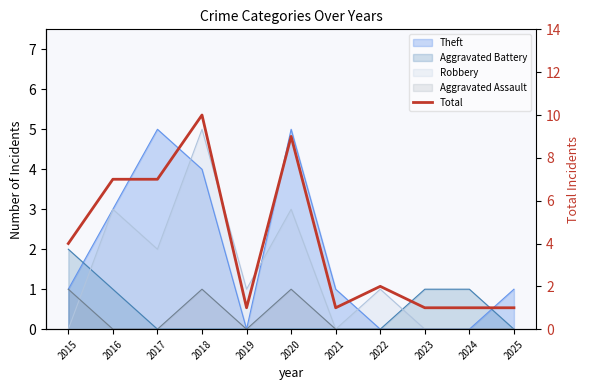

What is the approximate value at 2024?

1